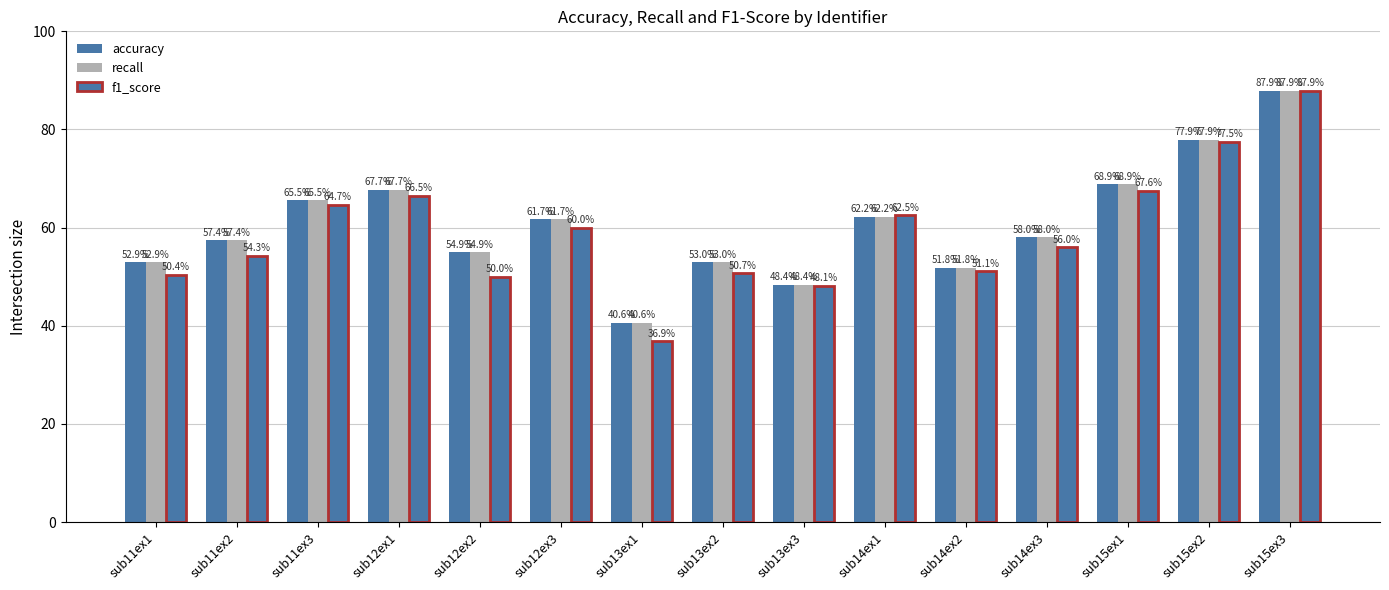

Rank the series at sub14ex1 from highest to lowest value.

f1_score, recall, accuracy